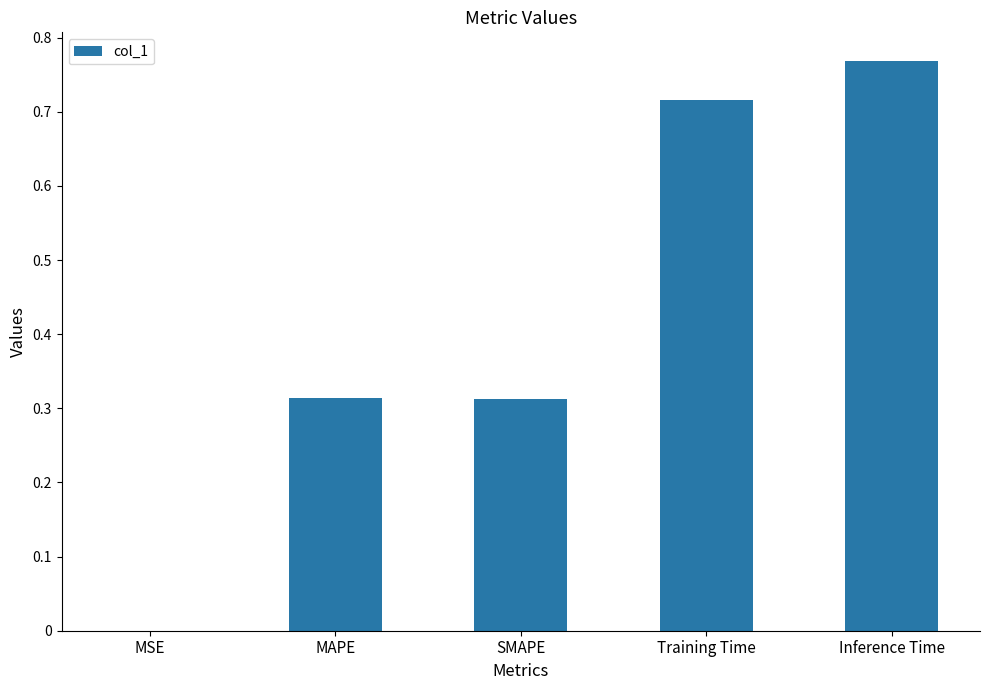

Between MSE and Training Time, which is larger?

Training Time